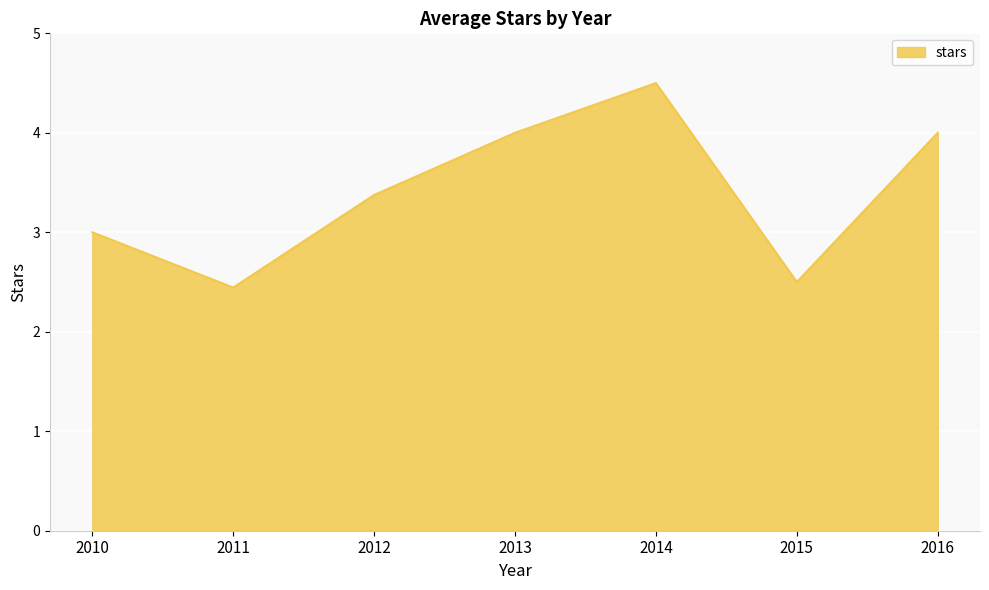

What is the sum of all values?

23.8